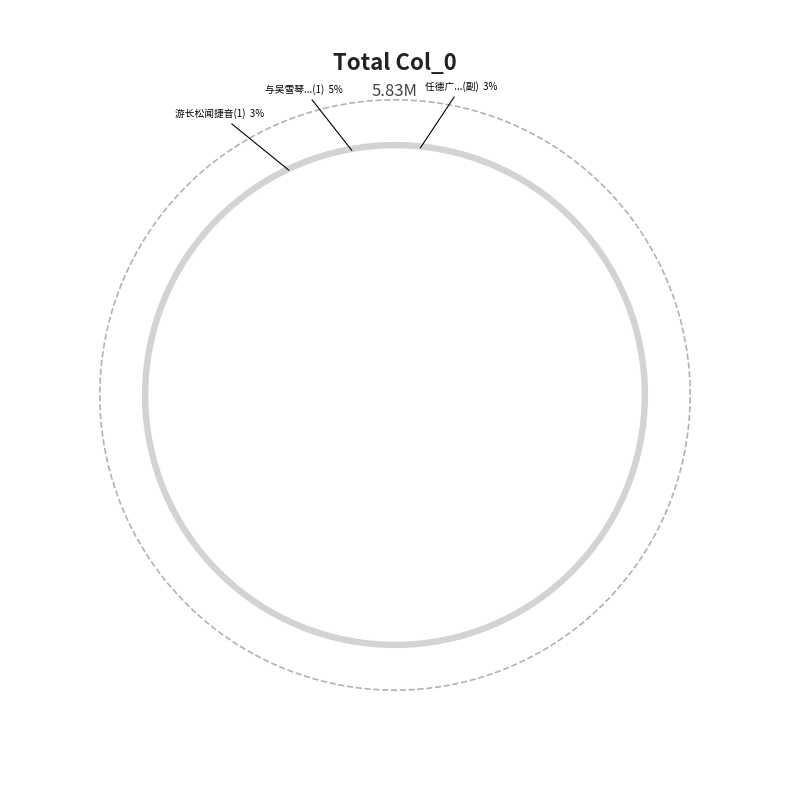

To the nearest percent, what is the difference between the 与吴雪琴林百熙僧演明游长松寺 and 游长松闻捷音 slice percentages?

2%